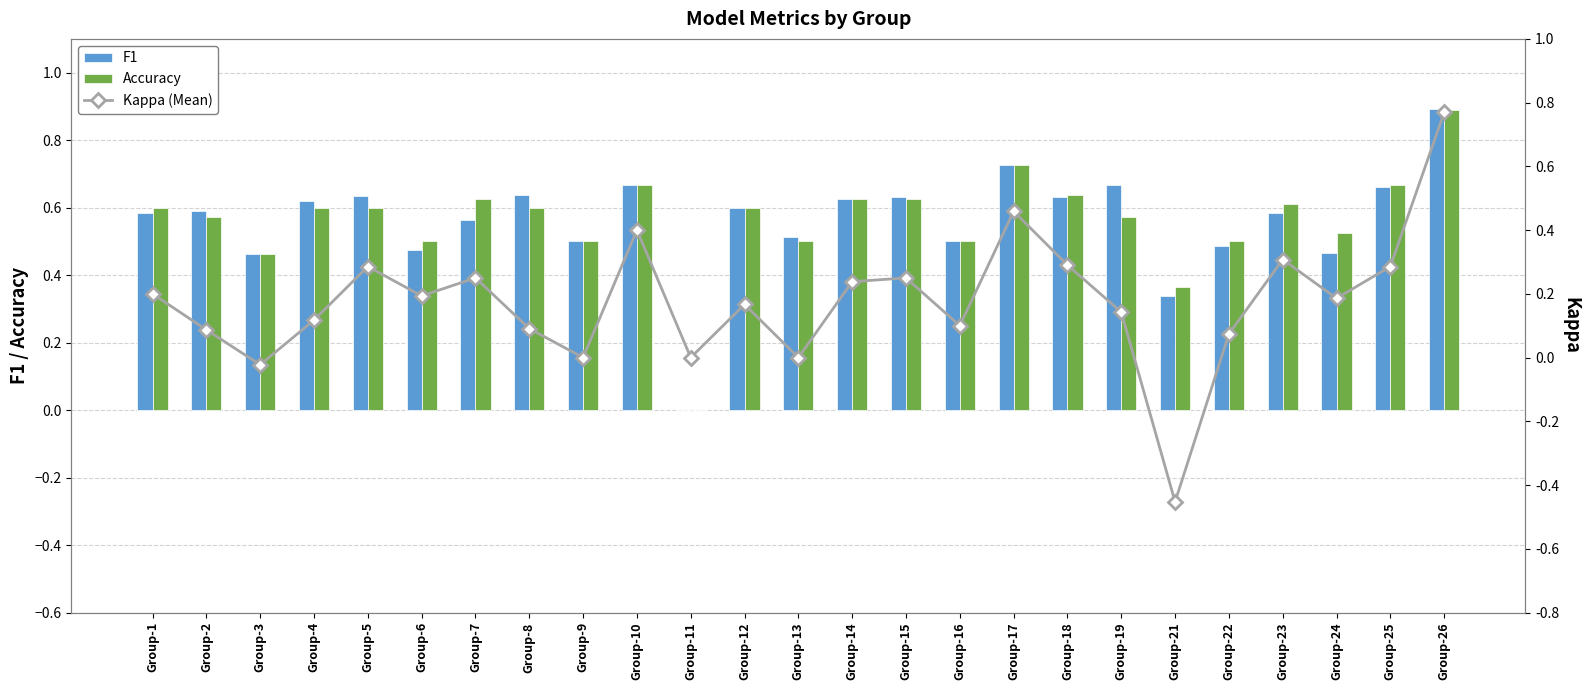

What is the difference between the Kappa (Mean) values at Group-16 and Group-6?

0.1